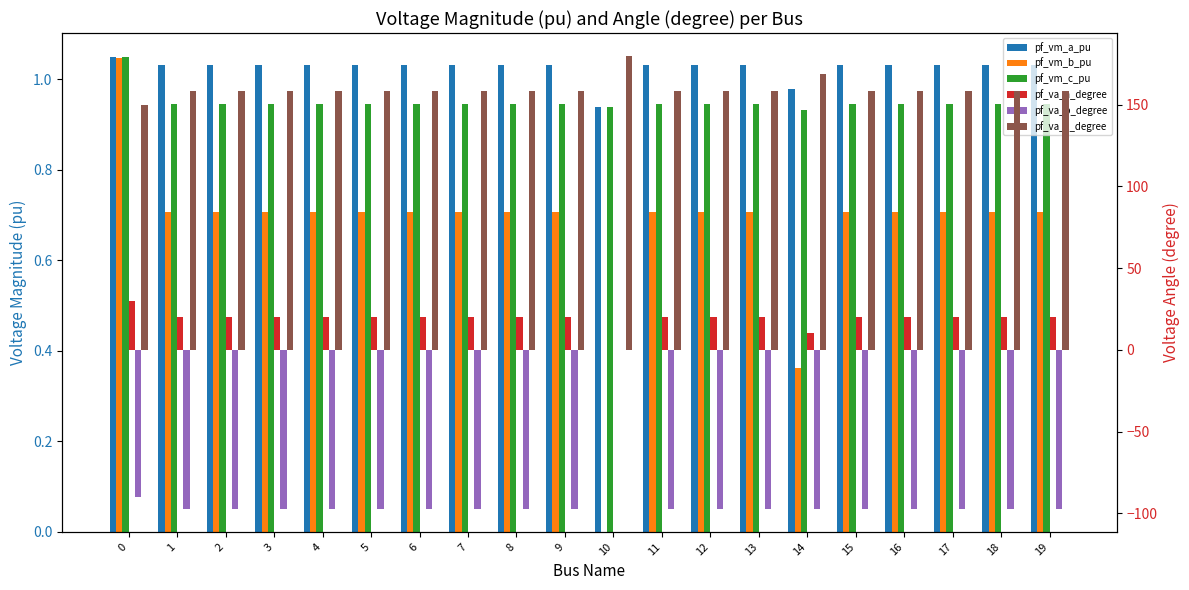

How many groups of bars are there?

20